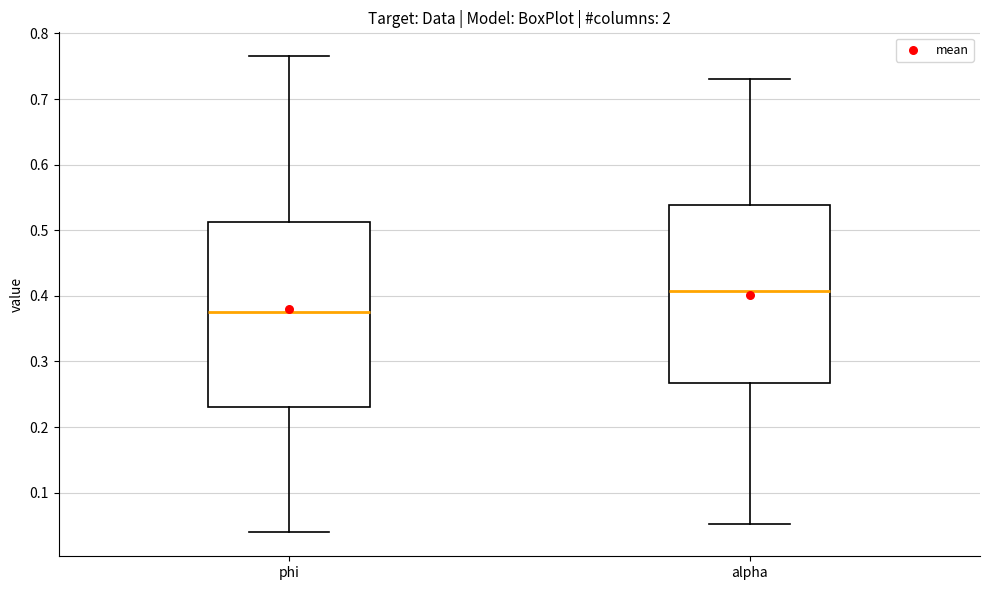

Reading left to right, read every box against the y-axis: the position of its median line, the range the box covers, and the ends of its whiskers. The values are not printed on the chart, so give them approximately, as read against the axis.

phi: median 0.38, box 0.23 to 0.51, whiskers 0.04 to 0.77
alpha: median 0.41, box 0.27 to 0.54, whiskers 0.05 to 0.73